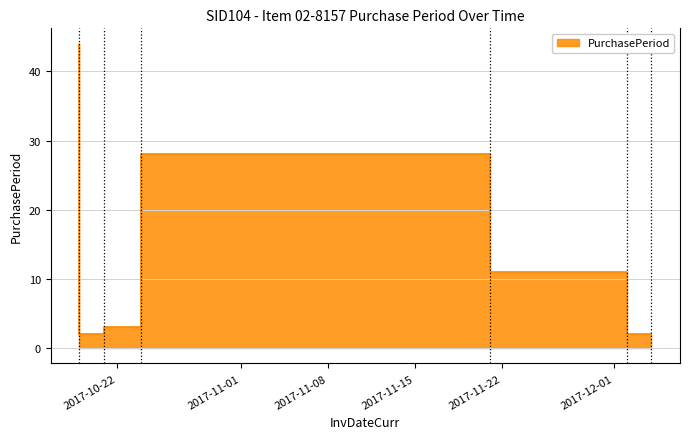

How many points are higher than both their immediate neighbors (excluding endpoints)?

1